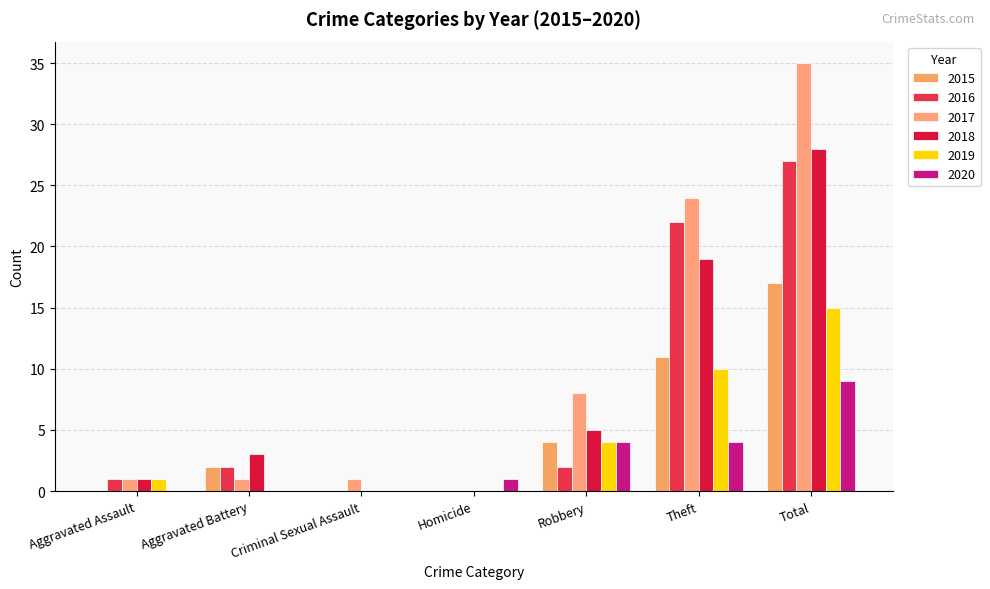

Are the bars grouped side by side (vs. stacked)?

Yes